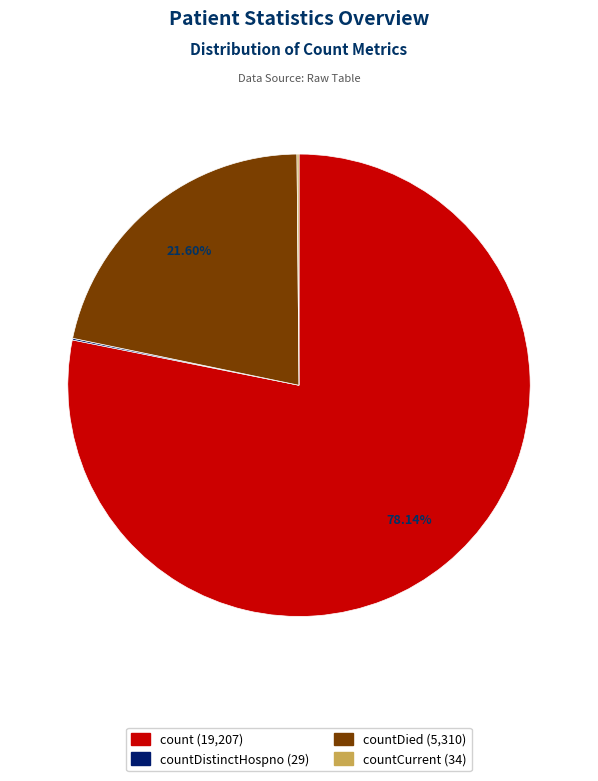

Between countDied (5,310) and count (19,207), which is larger?

count (19,207)